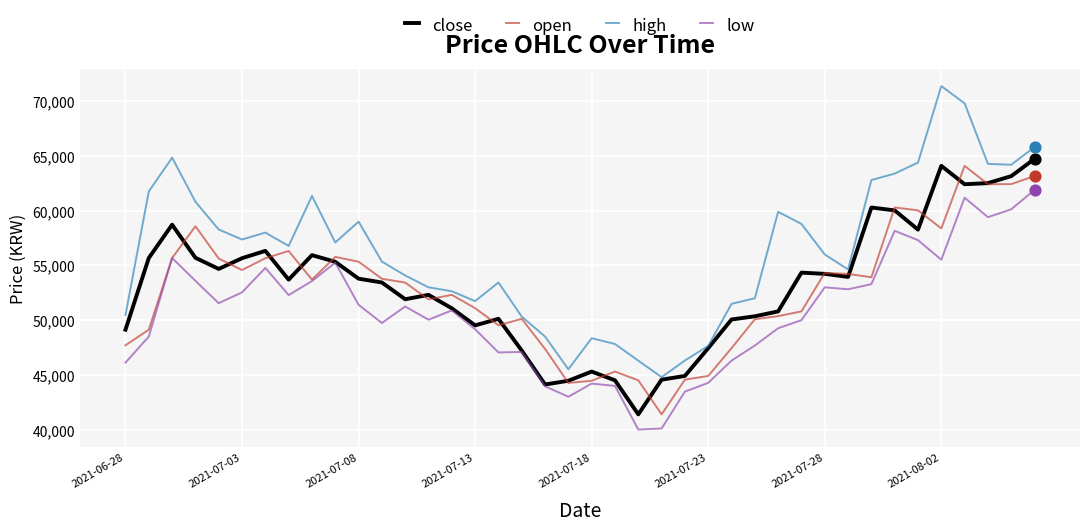

Which series has the largest total across all categories?

high